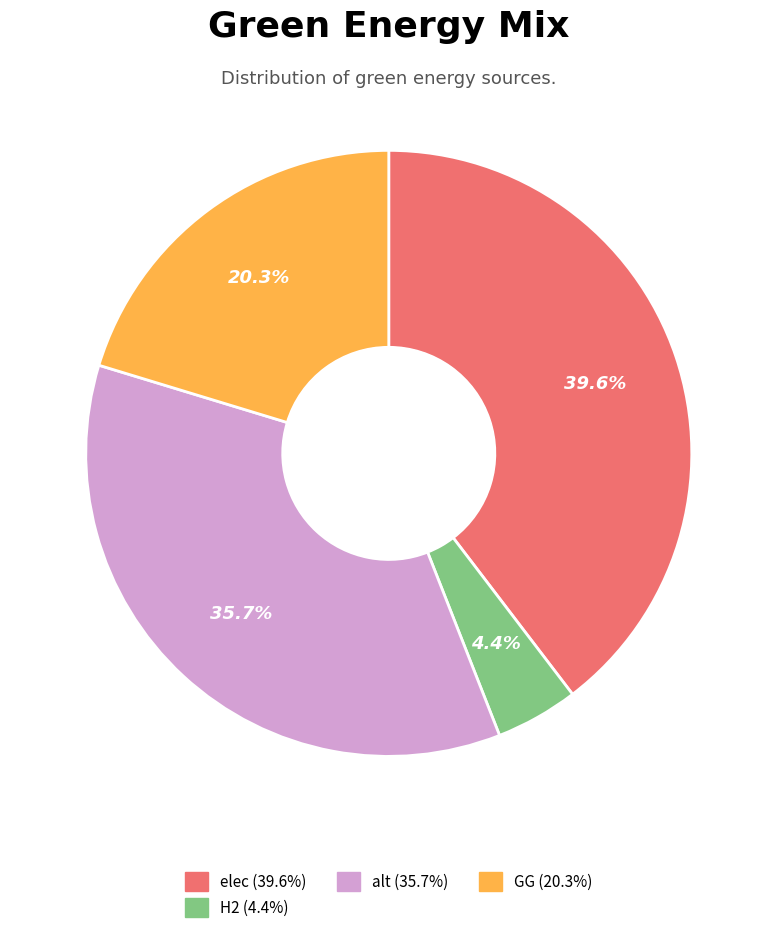

How many slices are in this pie chart?

4